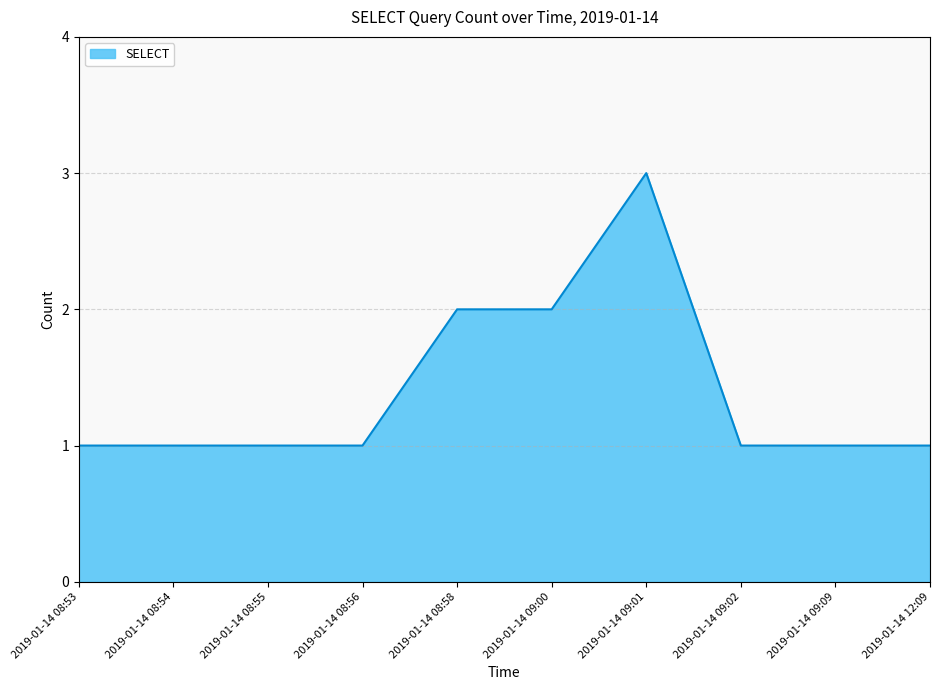

The value at 2019-01-14 08:58 is 2. True or false?

True